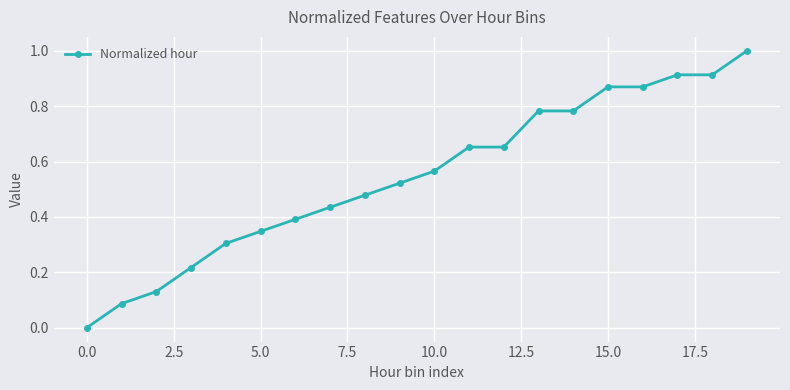

What is the sum of all values?

10.9